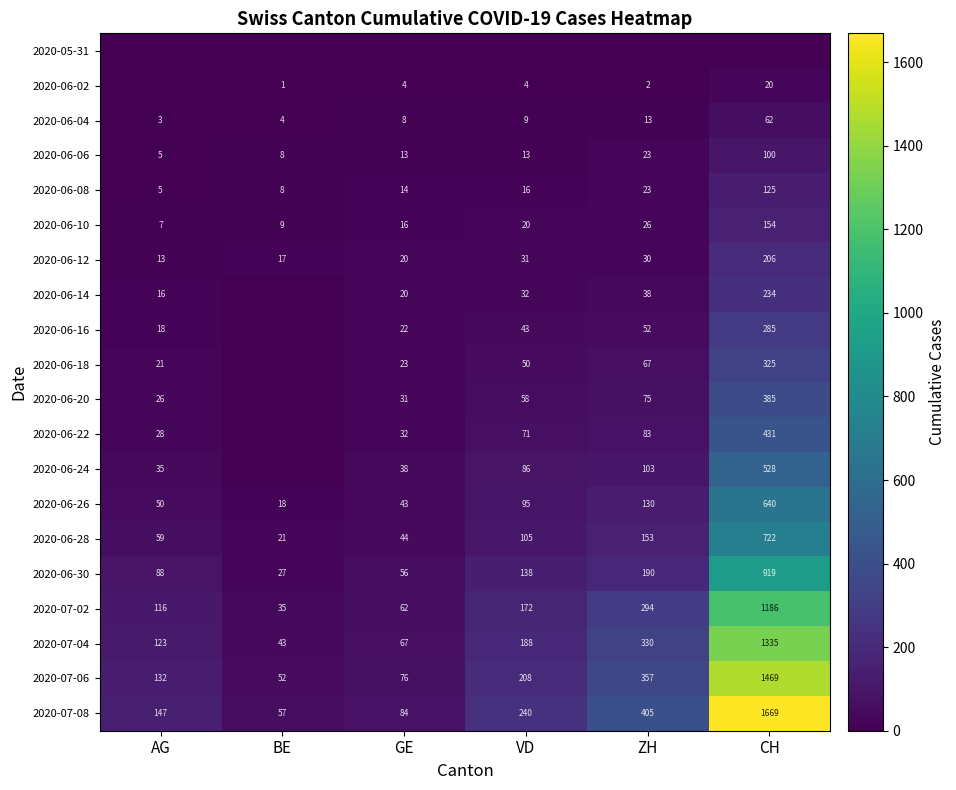

What is the average value of the 2020-06-08 series?

32